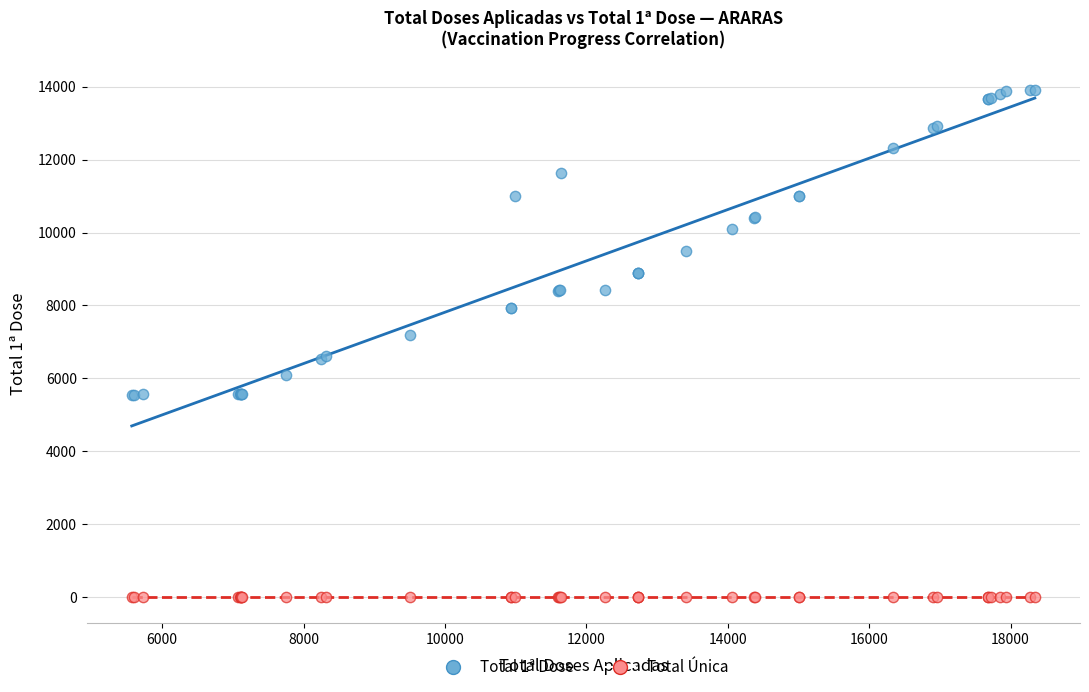

Which series contains the highest Y value?

Total 1ª Dose